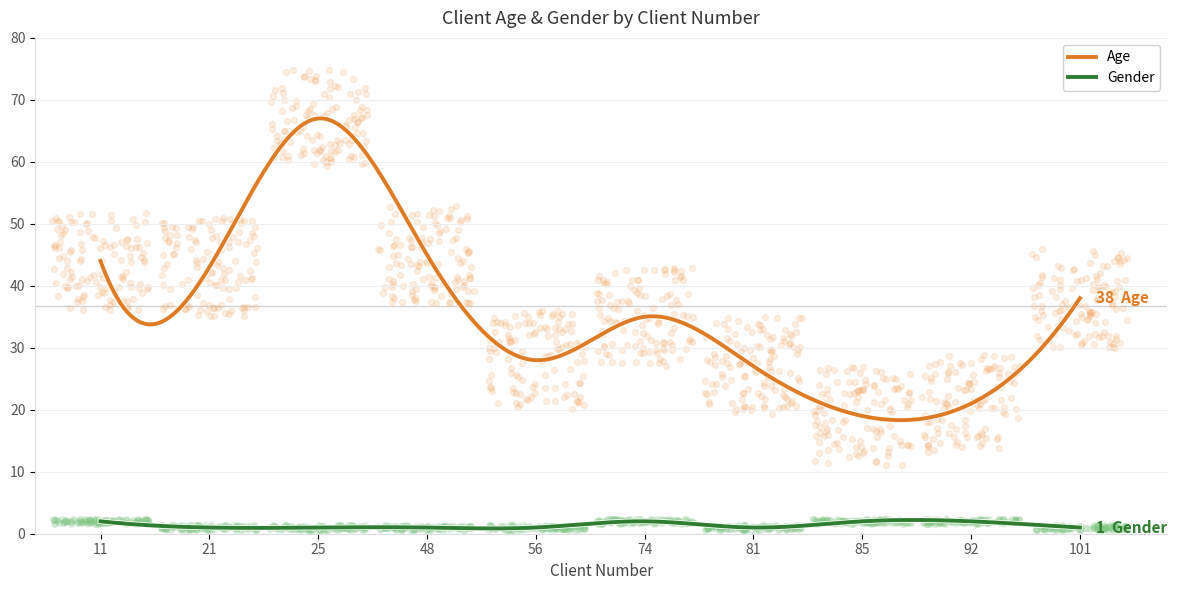

Which series has the largest total across all categories?

Age